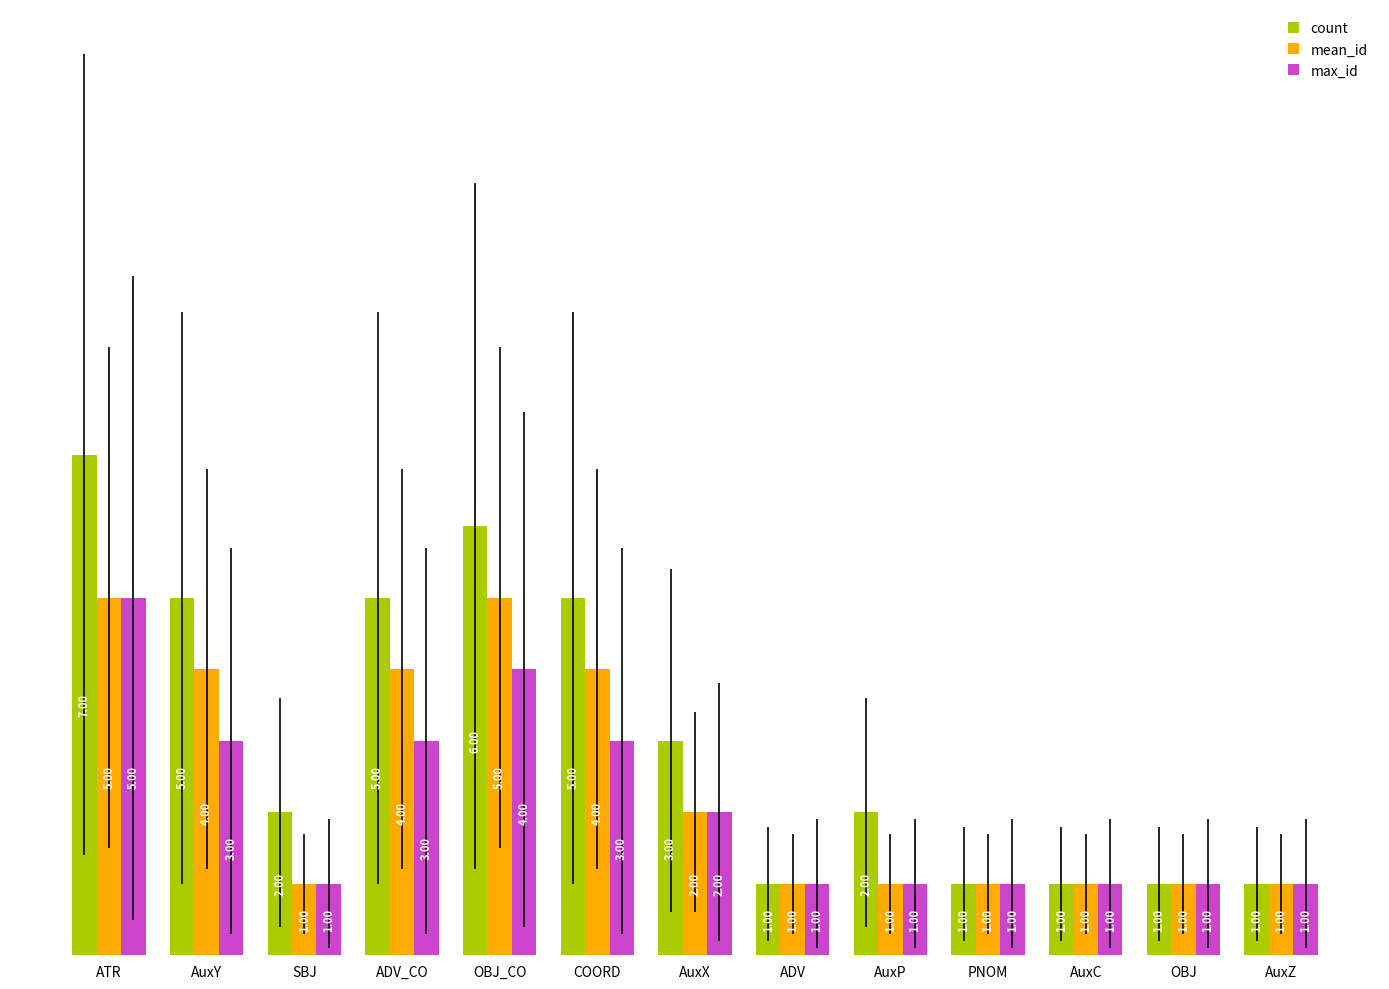

What is the sum of all count values?

40